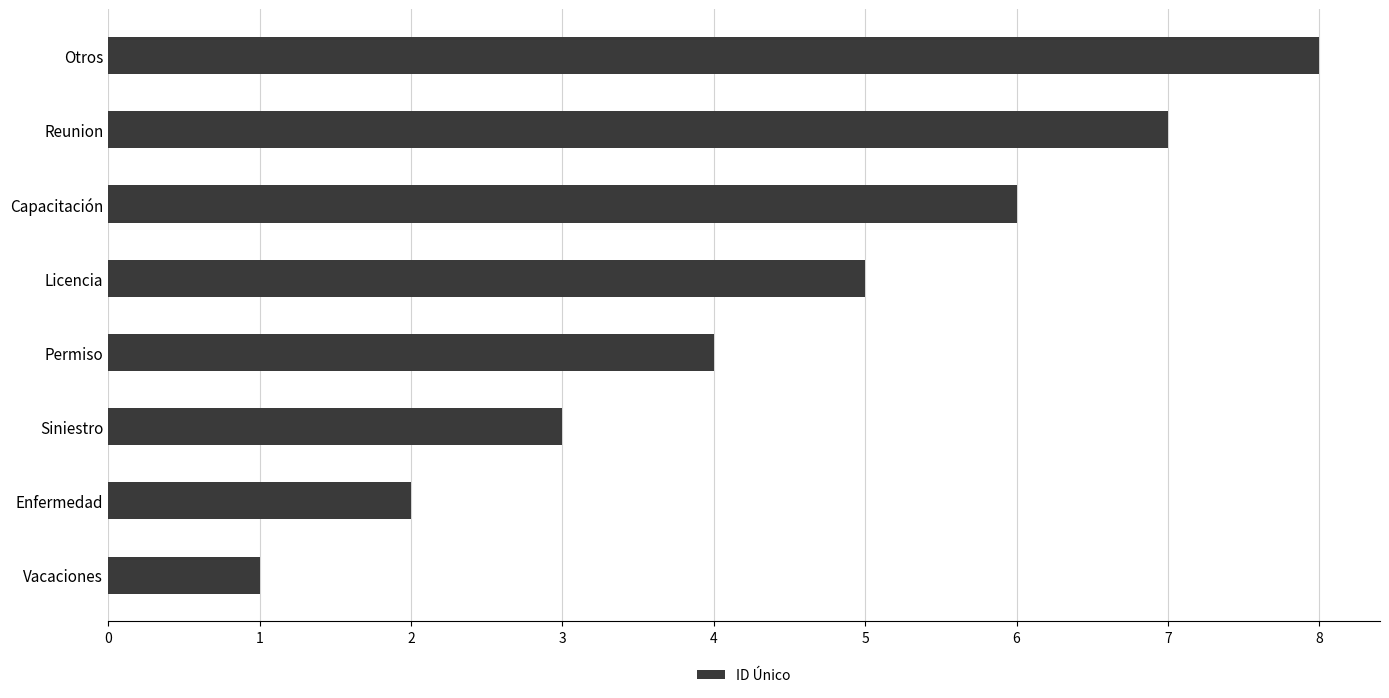

The value at Reunion is 7. True or false?

True